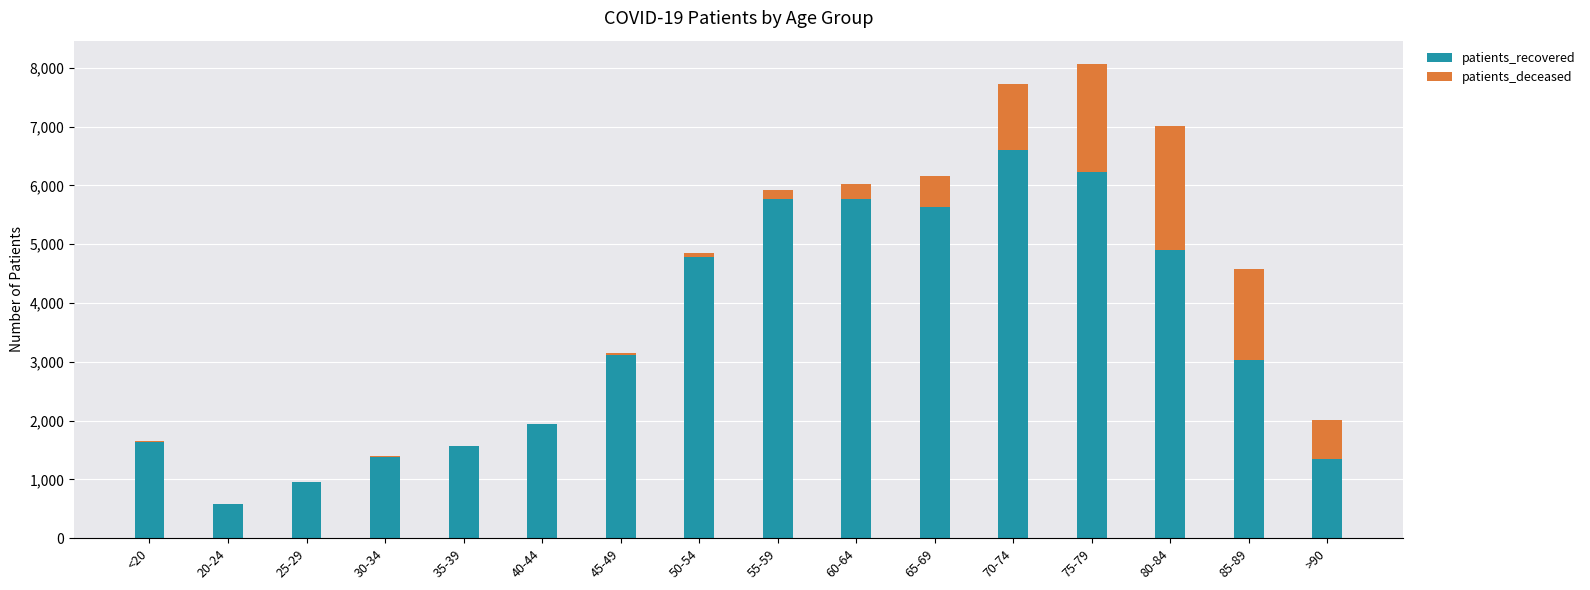

At which category is the sum across all series the highest?

75-79